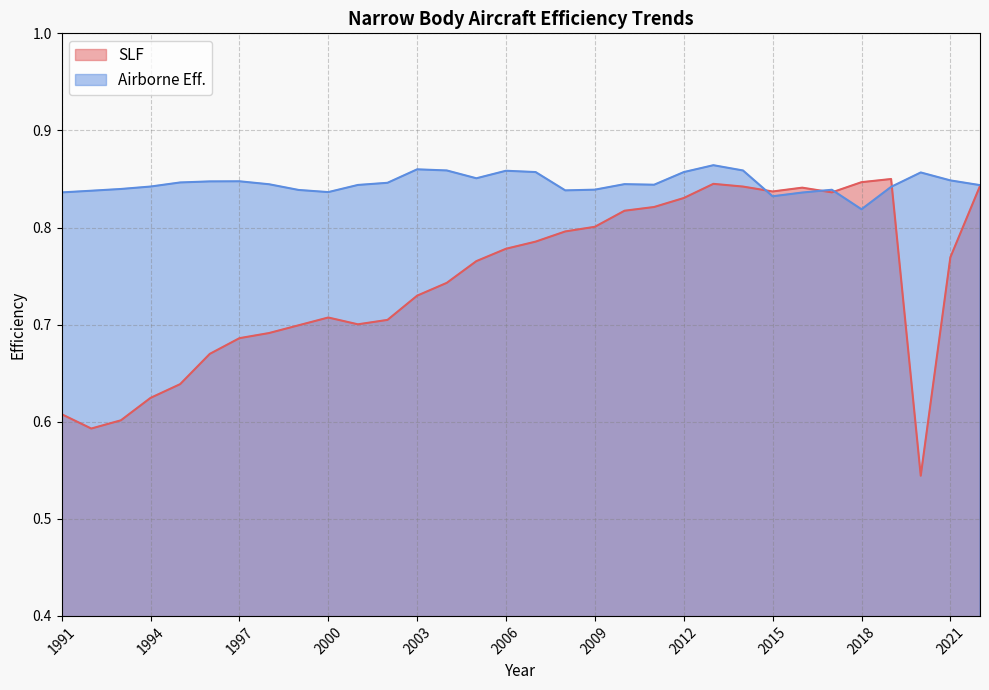

How many series are shown in this chart?

2